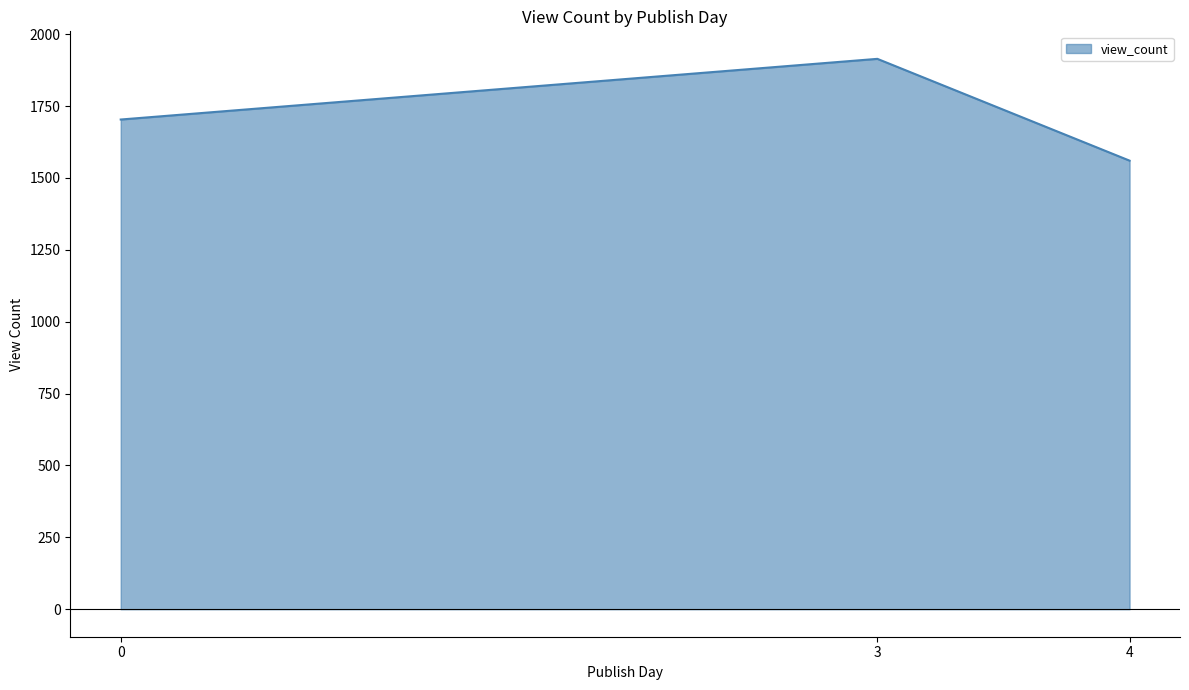

Count the values in the range 1560 to 1914.

3